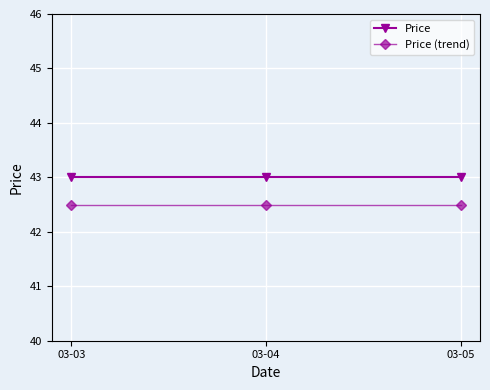

Rank the series at 03-03 from highest to lowest value.

Price, Price (trend)